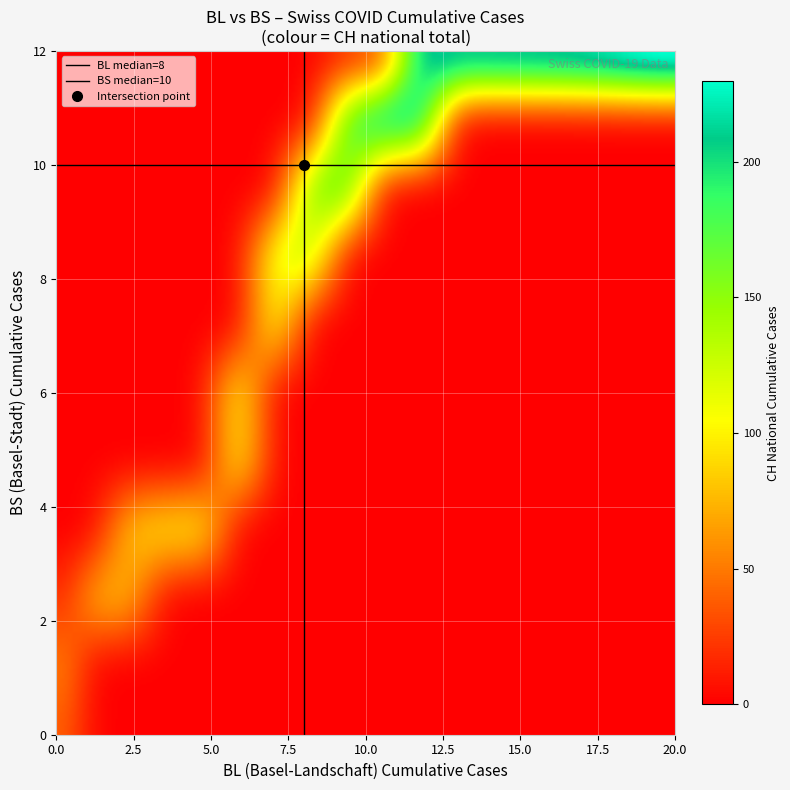

Rank the series by their maximum value, from lowest to highest.

BS_values, BL_values, CH_values